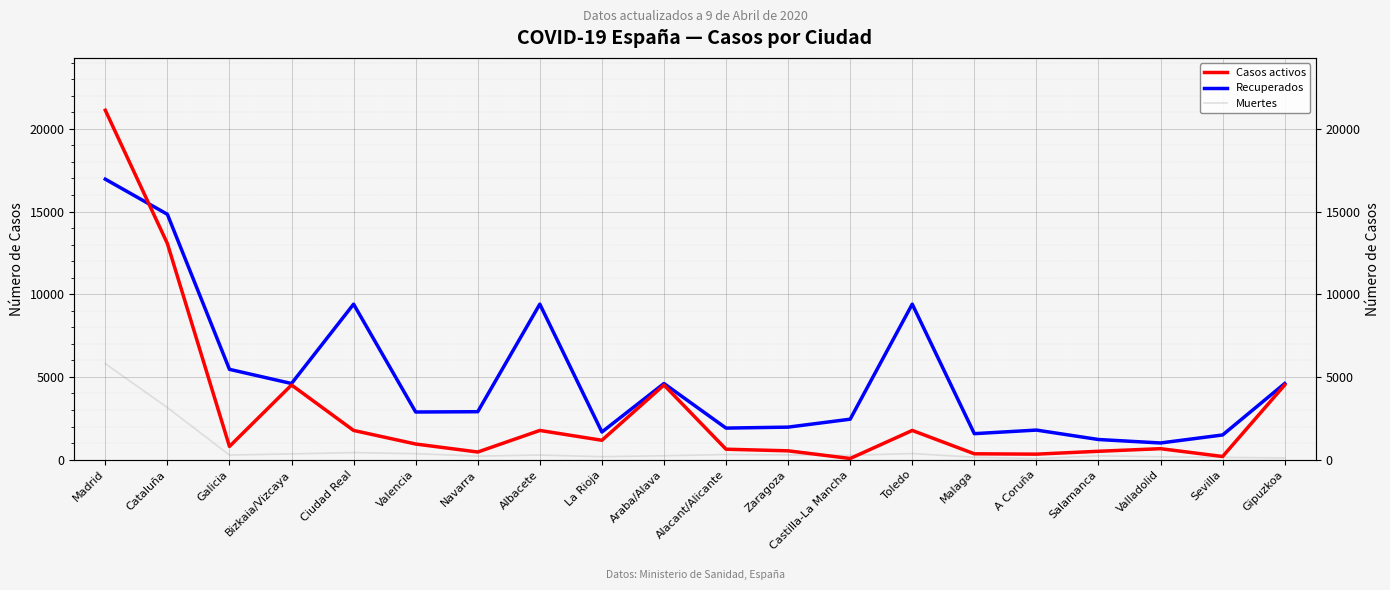

Is this an area chart (filled region under the line)?

No